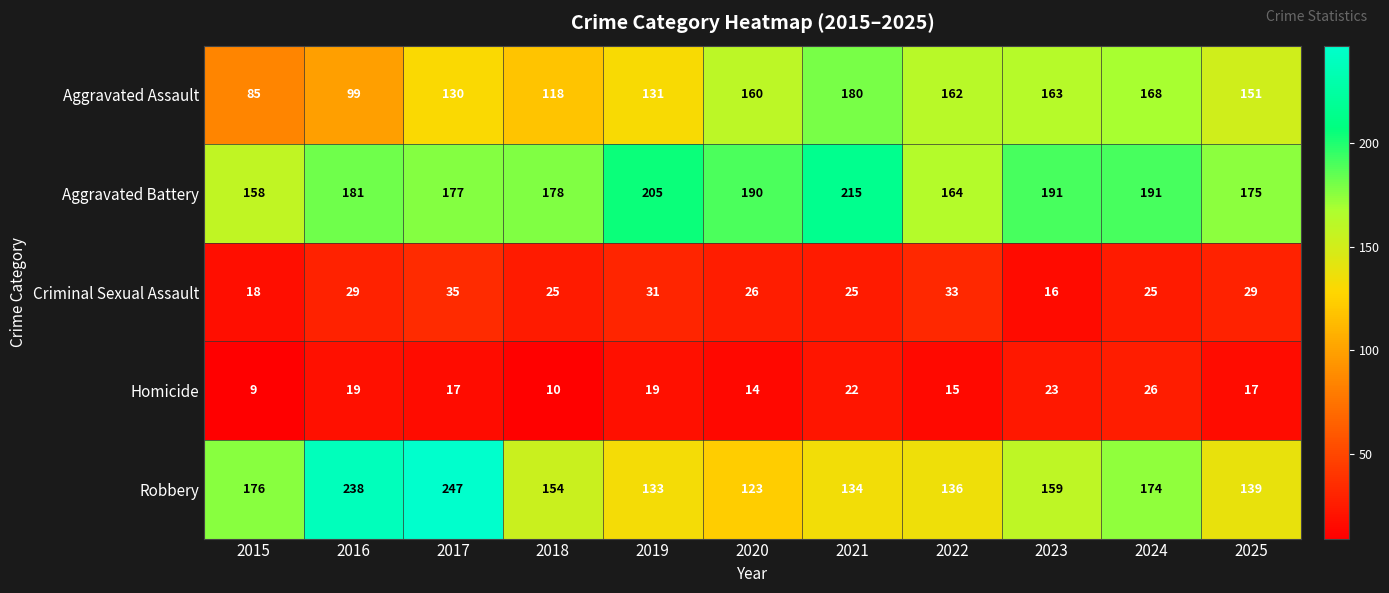

Which series has the largest range (max minus min)?

Robbery